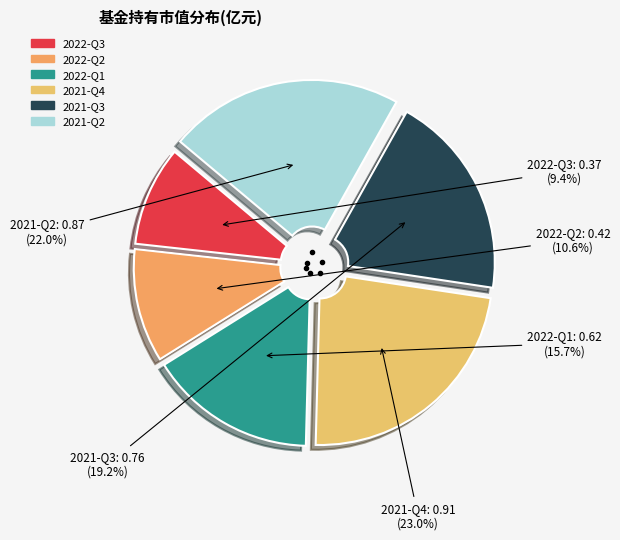

Is 2021-Q3 the majority of the pie?

No